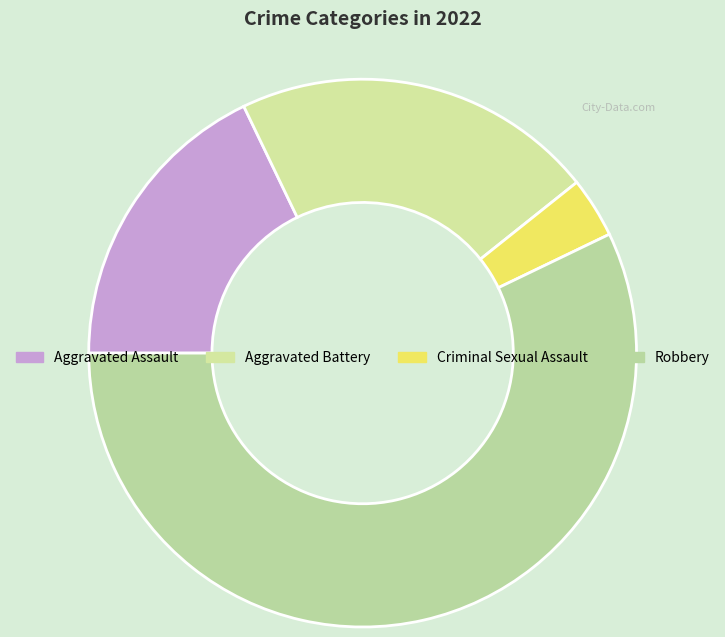

The Aggravated Assault slice represents 18% of the pie. True or false?

True